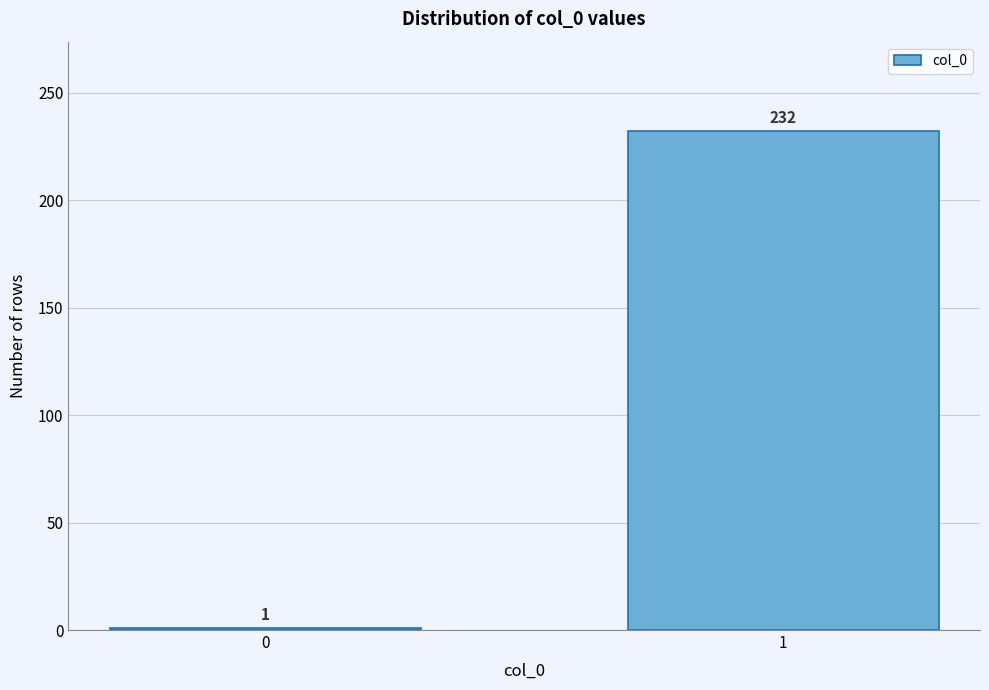

Reading left to right, what are all the values shown in this chart?

1	232